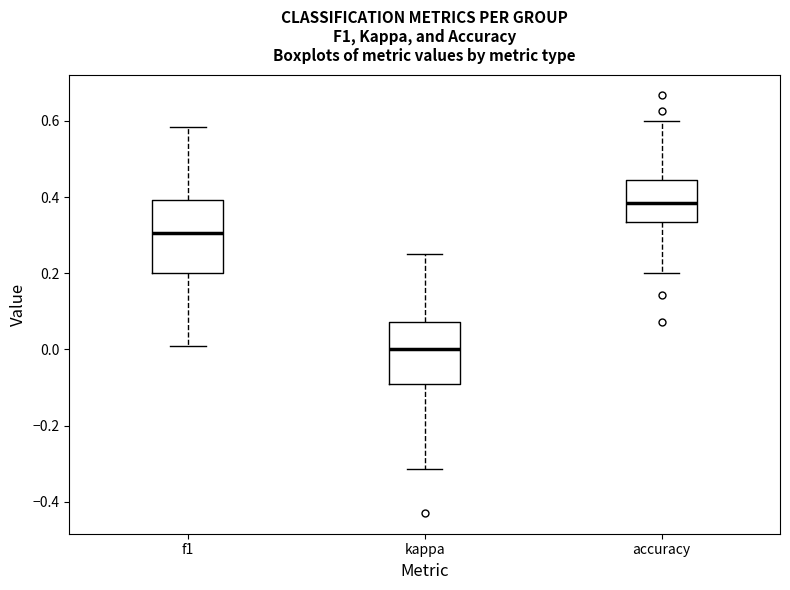

Which box's median line is the lowest?

kappa